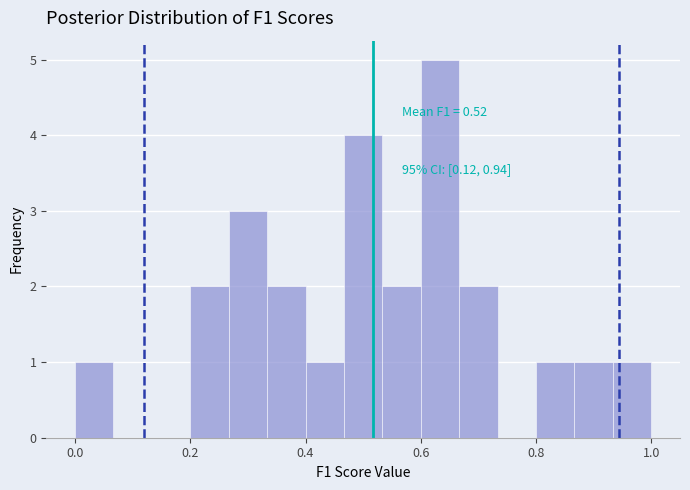

Around what value on the x-axis is the tallest bar? Give the approximate position of its centre, as read against the axis.

0.64